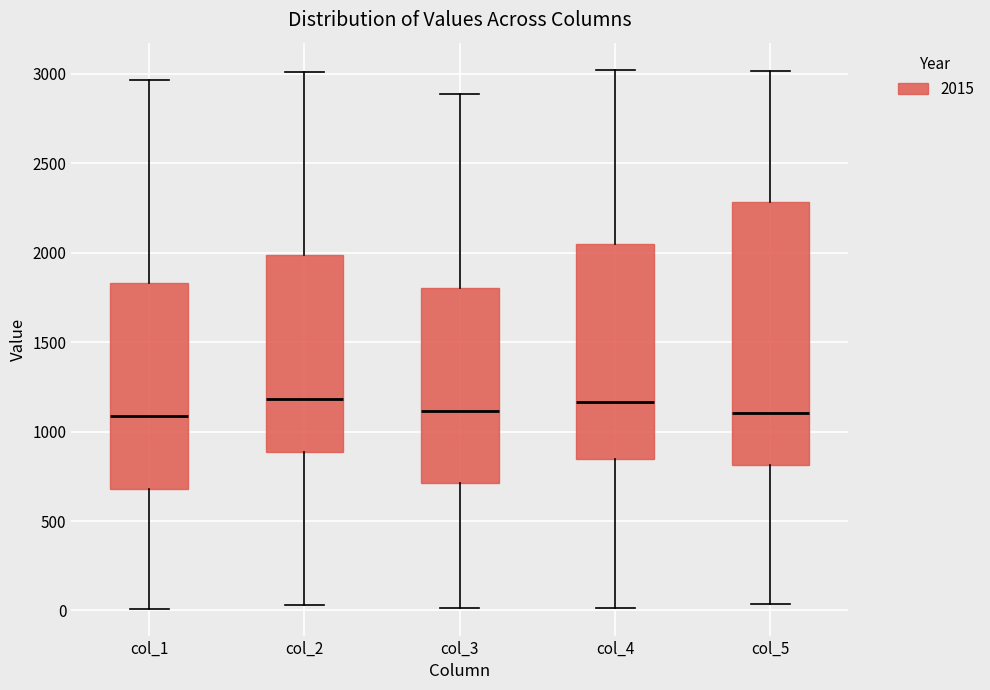

Reading left to right, transcribe this box plot: for each box, give where its median line is, the range the box spans, and where its two whiskers end, as read against the y-axis. The values are not printed on the chart, so give them approximately, as read against the axis.

col_1: median 1100, box 700 to 1850, whiskers 0 to 2950
col_2: median 1200, box 900 to 2000, whiskers 50 to 3000
col_3: median 1100, box 700 to 1800, whiskers 0 to 2900
col_4: median 1150, box 850 to 2050, whiskers 0 to 3000
col_5: median 1100, box 800 to 2300, whiskers 50 to 3000